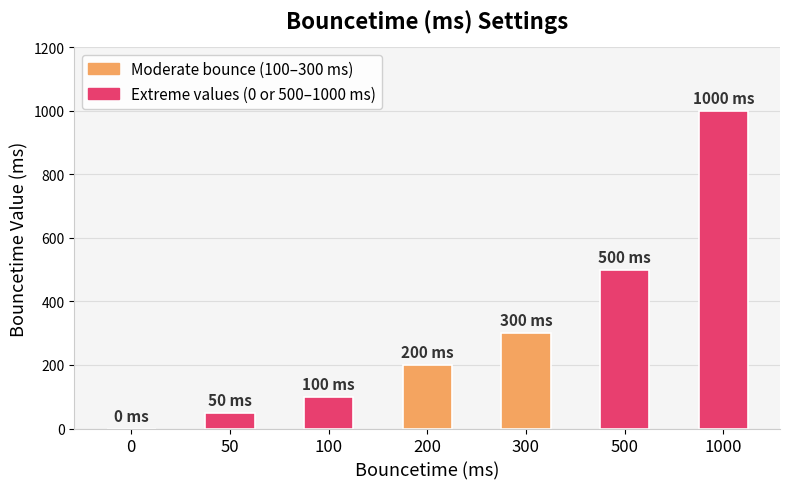

Are the bars horizontal?

No